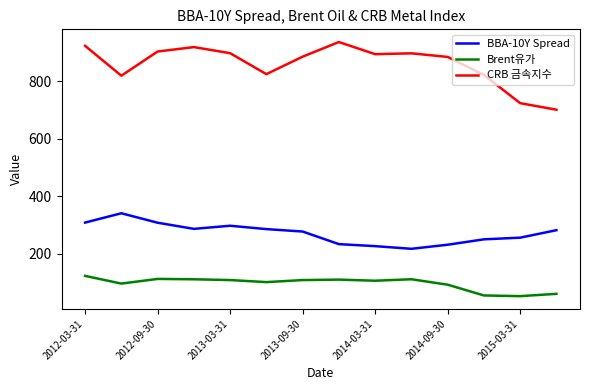

How many values in the Brent유가 series are below 109?

7